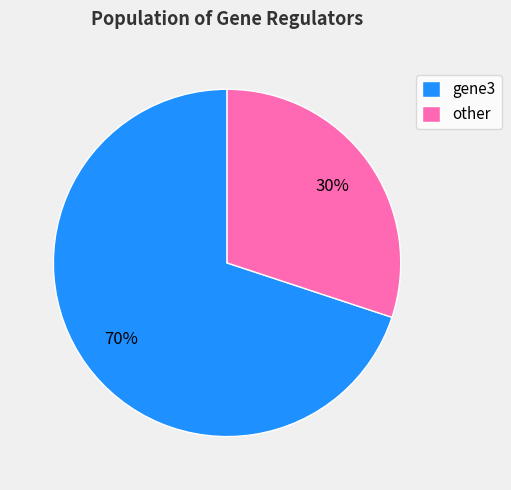

Which category has the smallest portion of the pie?

other